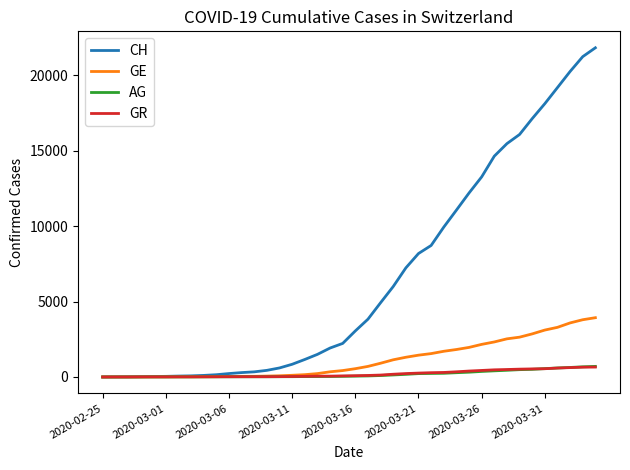

What is the difference between the maximum and minimum values in the CH series?

21812